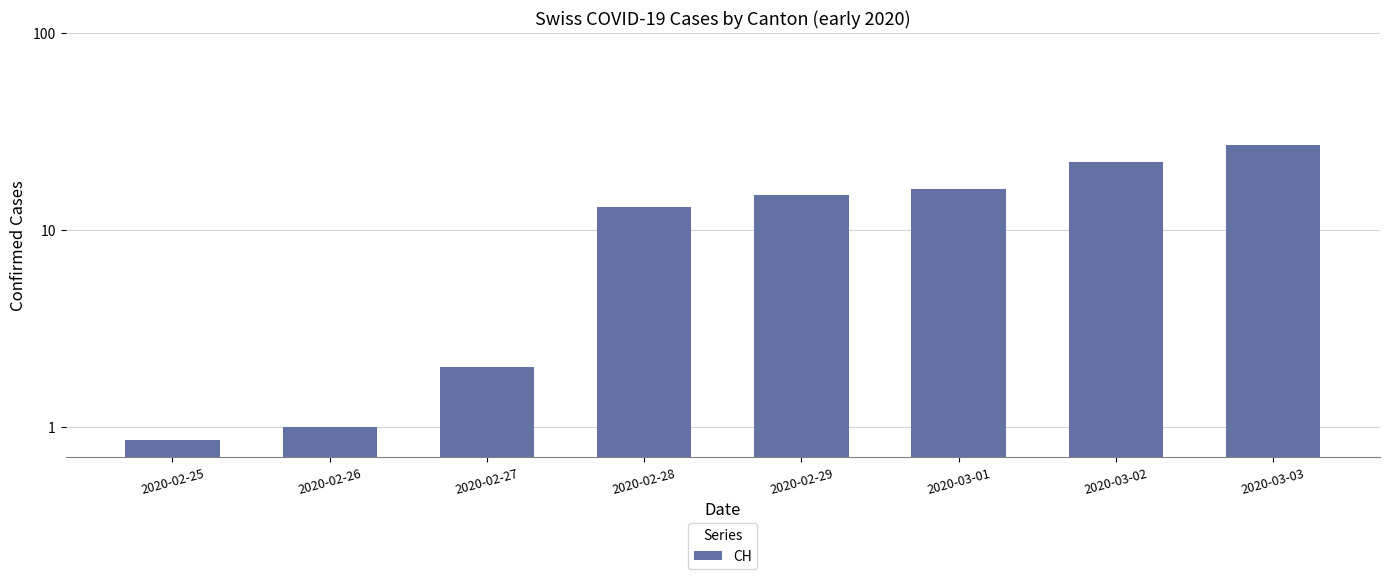

What is the difference between the maximum and minimum values?

26.1